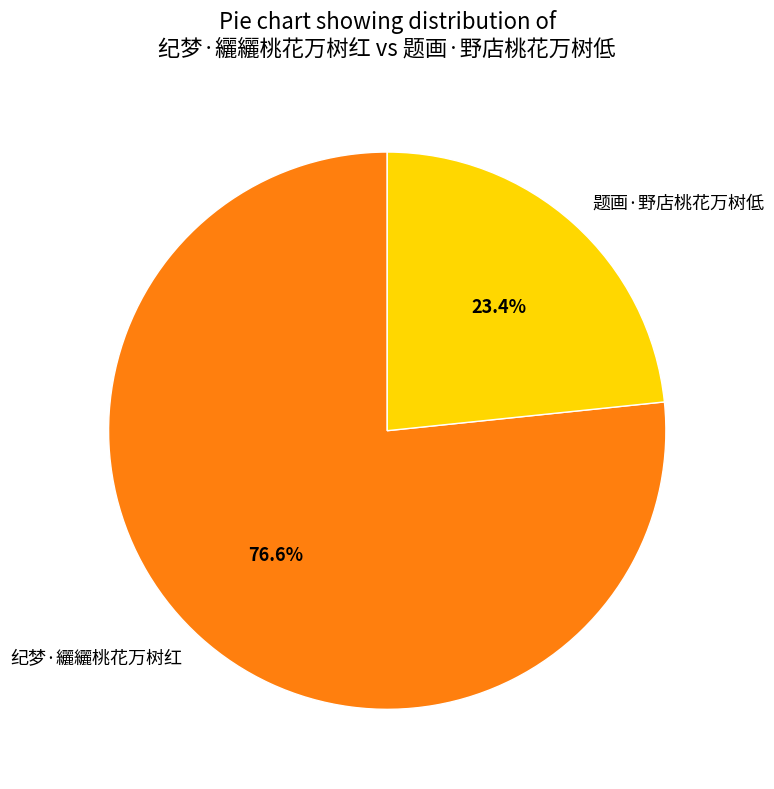

Which has a higher value, 纪梦·纚纚桃花万树红 or 题画·野店桃花万树低?

纪梦·纚纚桃花万树红